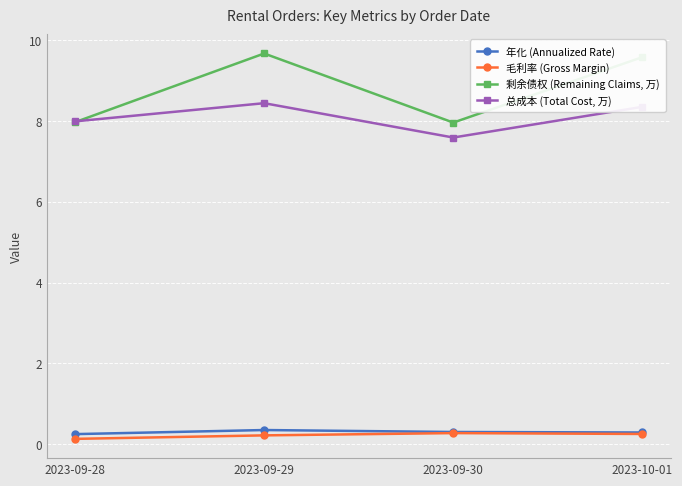

What is the average value of the 年化 (Annualized Rate) series?

0.3